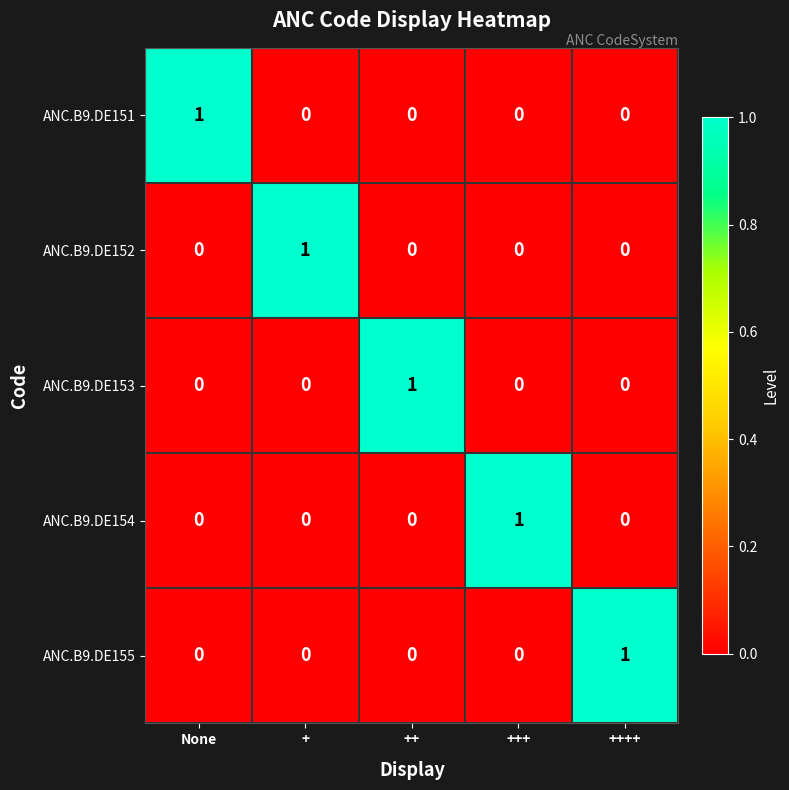

How many ANC.B9.DE154 values are between 0 and 1?

5